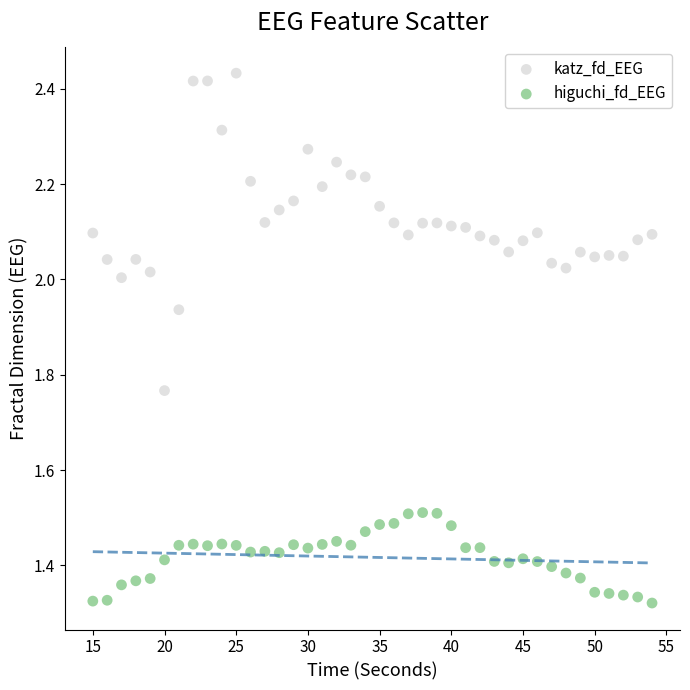

What are all the series names shown in the legend?

katz_fd_EEG, higuchi_fd_EEG